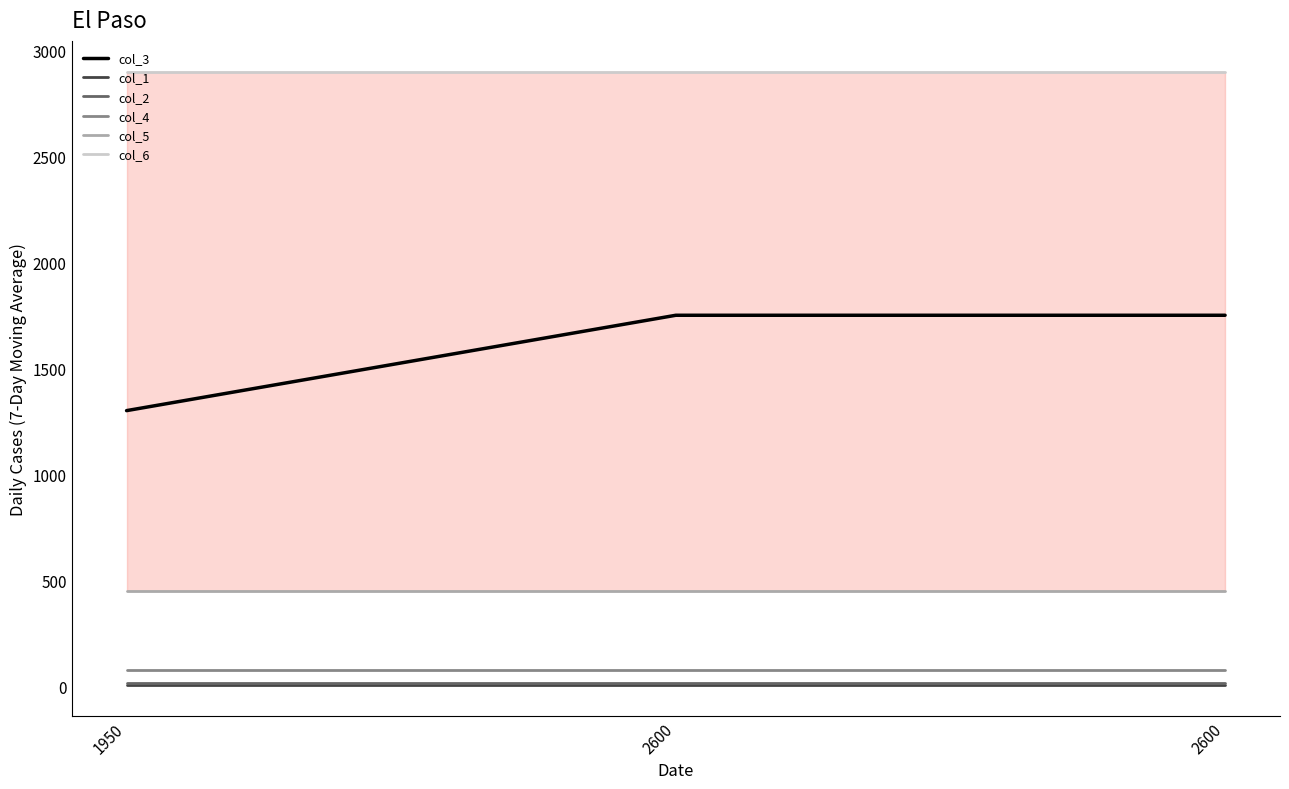

The value of col_2 at 2600 is 16. True or false?

True